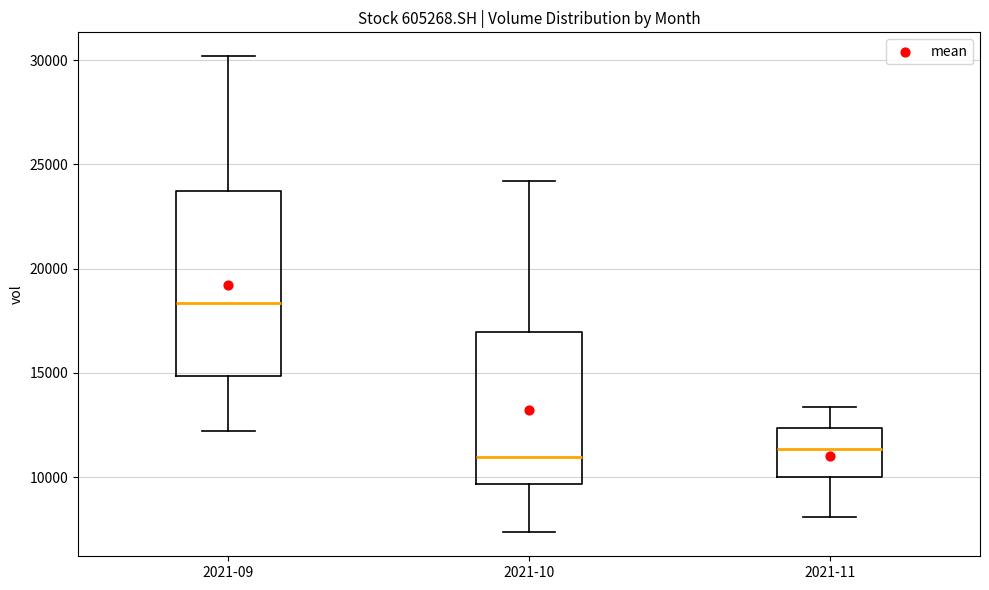

Reading left to right, transcribe this box plot: for each box, give where its median line is, the range the box spans, and where its two whiskers end, as read against the y-axis. The values are not printed on the chart, so give them approximately, as read against the axis.

2021-09: median 18500, box 15000 to 23500, whiskers 12000 to 30000
2021-10: median 11000, box 9500 to 17000, whiskers 7500 to 24000
2021-11: median 11500, box 10000 to 12500, whiskers 8000 to 13500